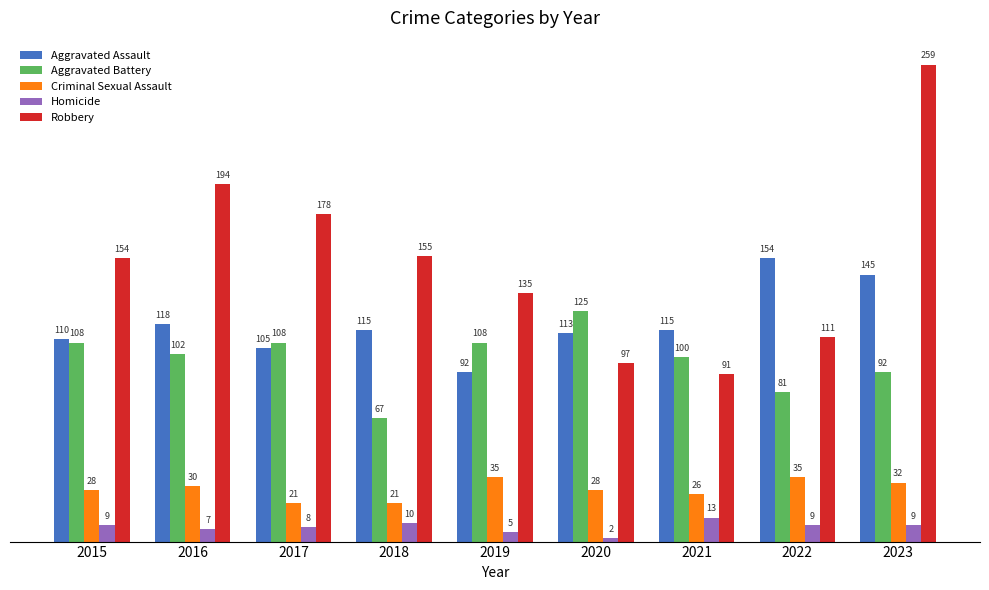

What is the difference between the second highest and minimum values in the Criminal Sexual Assault series?

14